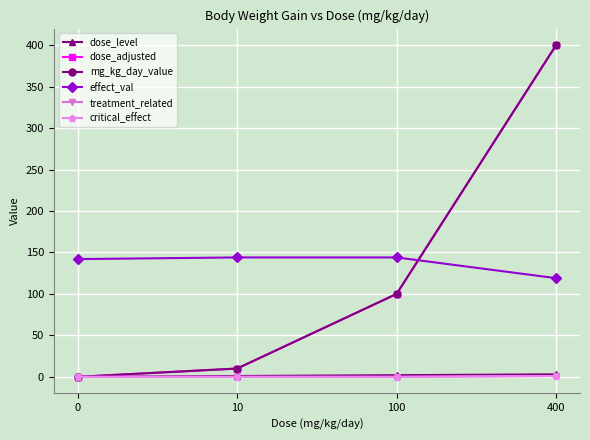

Which label corresponds to the largest value in the chart?

400